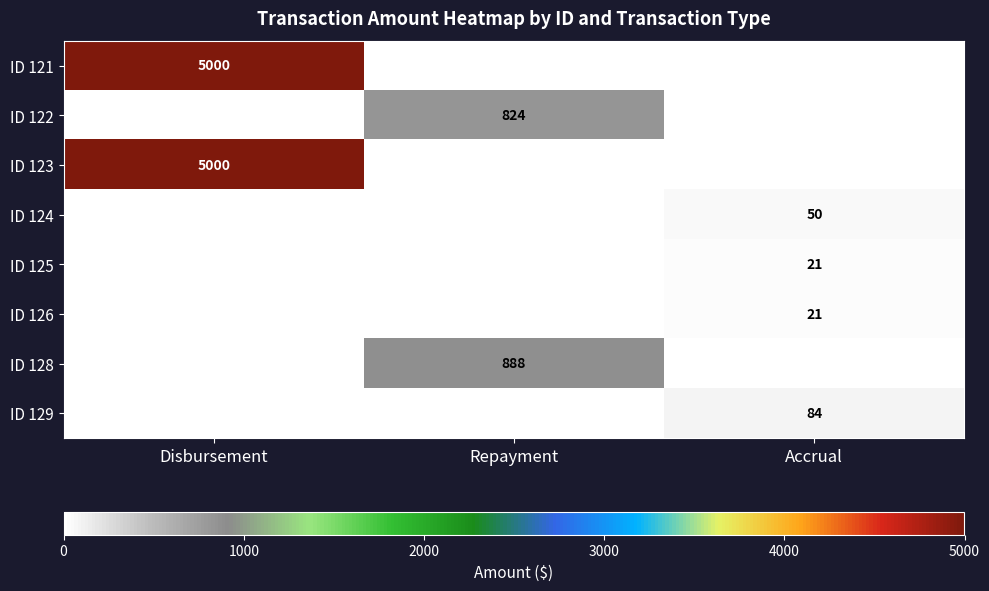

Is it true that ID 128 equals 888 at Repayment?

True